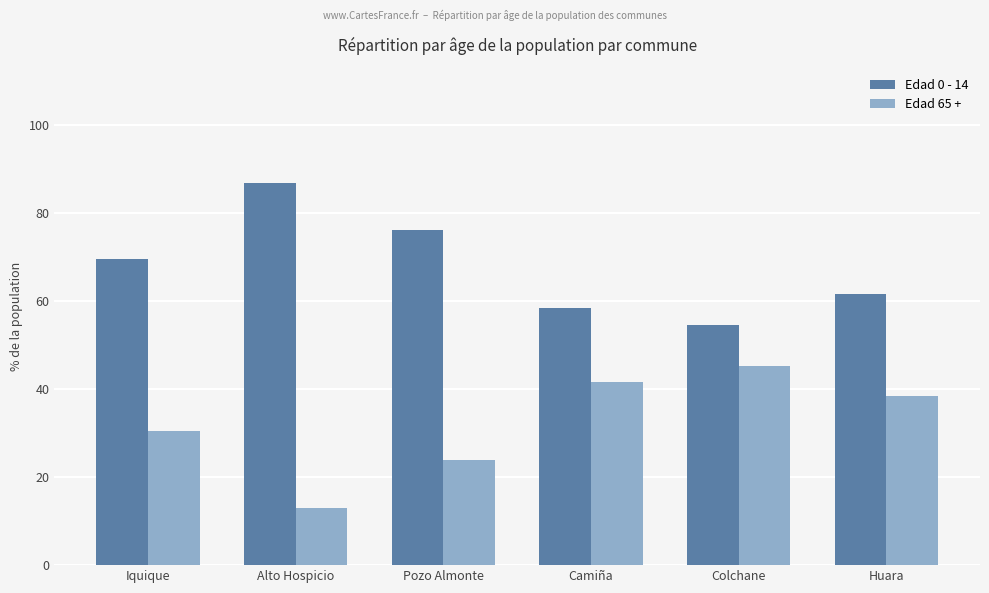

Reading left to right, transcribe all the data shown in this chart.

Edad 0 - 14: 69.6	86.9	76.2	58.4	54.7	61.6
Edad 65 +: 30.4	13.1	23.8	41.6	45.3	38.4